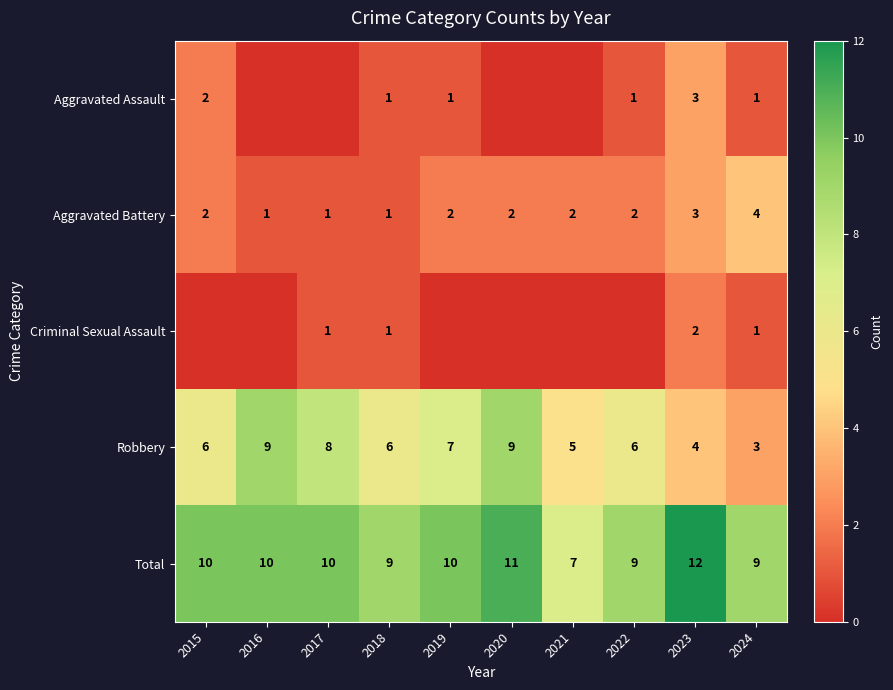

What is the spread (max minus min) of values at 2024?

8